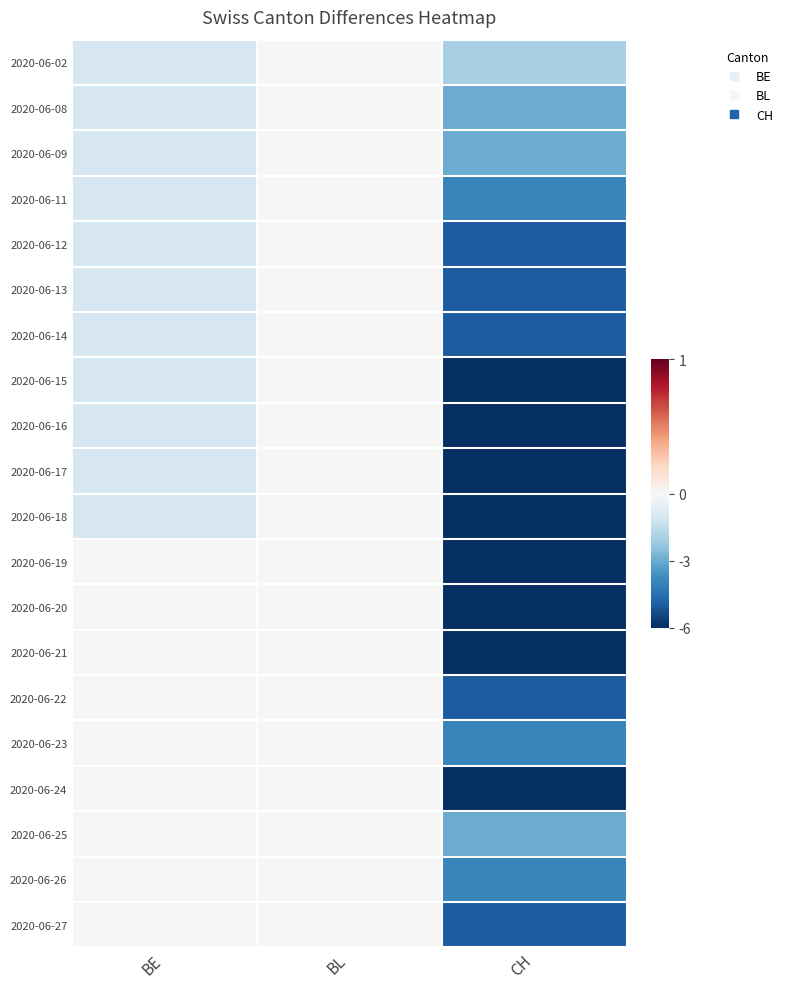

Rank the series at CH from lowest to highest value.

2020-06-15, 2020-06-16, 2020-06-17, 2020-06-18, 2020-06-19, 2020-06-20, 2020-06-21, 2020-06-24, 2020-06-12, 2020-06-13, 2020-06-14, 2020-06-22, 2020-06-27, 2020-06-11, 2020-06-23, 2020-06-26, 2020-06-08, 2020-06-09, 2020-06-25, 2020-06-02